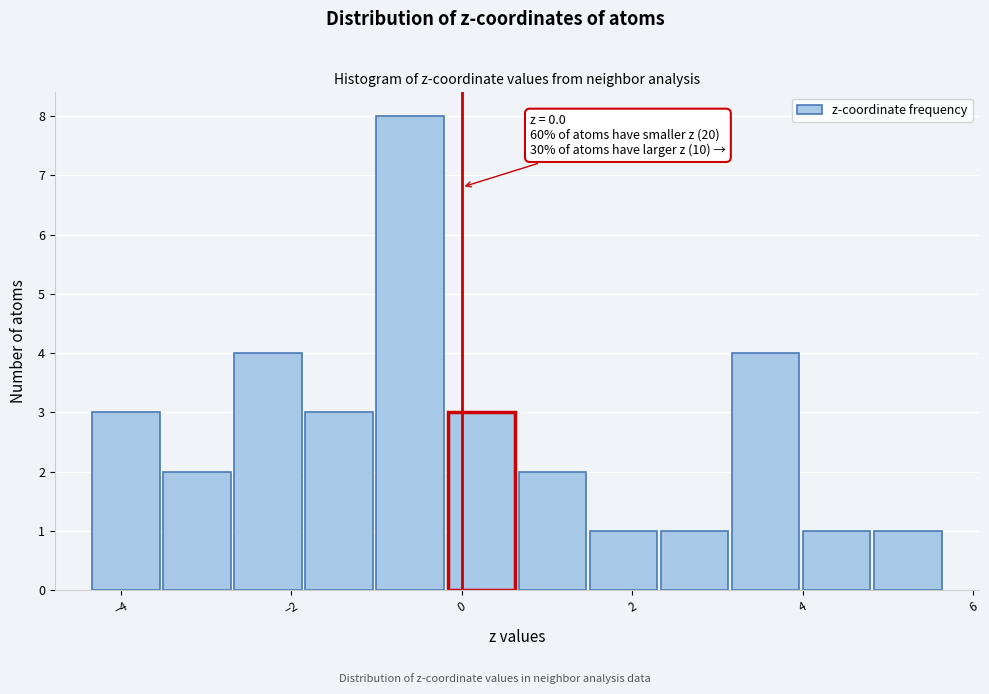

Which range on the x-axis has the tallest bar?

-1.0 to -0.2